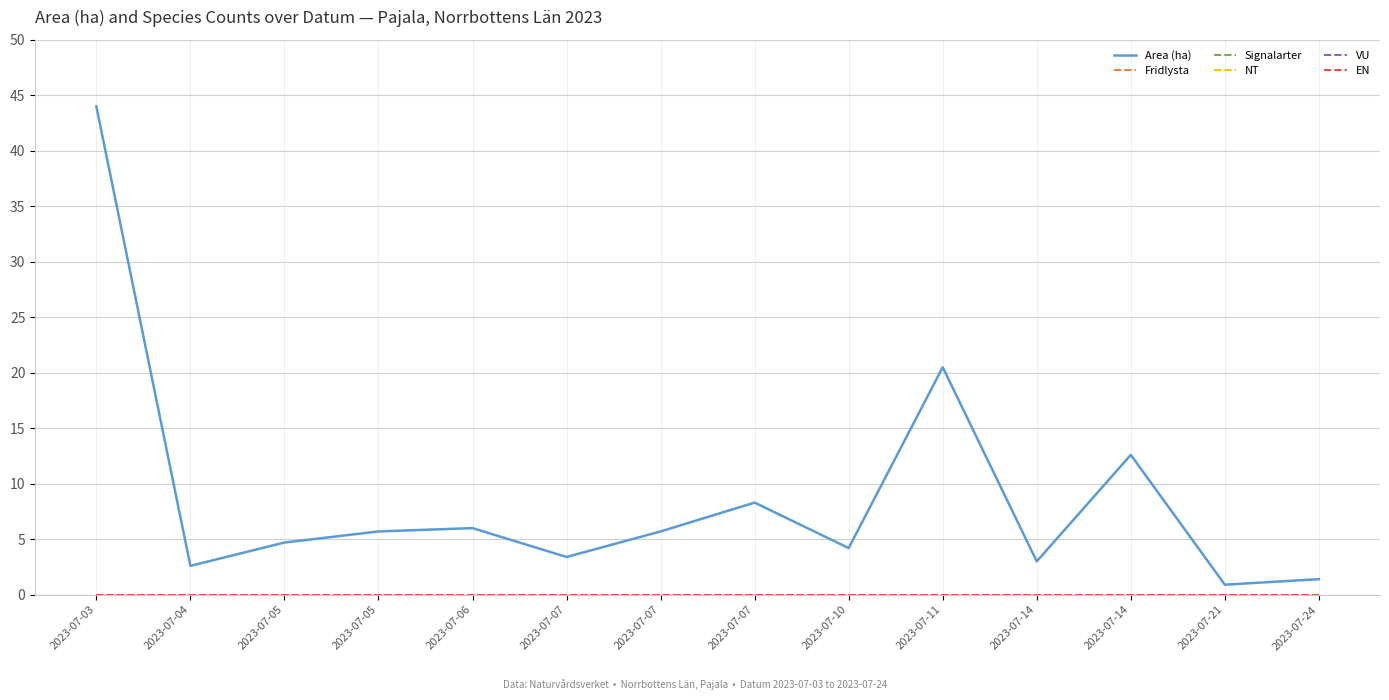

Does the chart have visible grid lines?

Yes